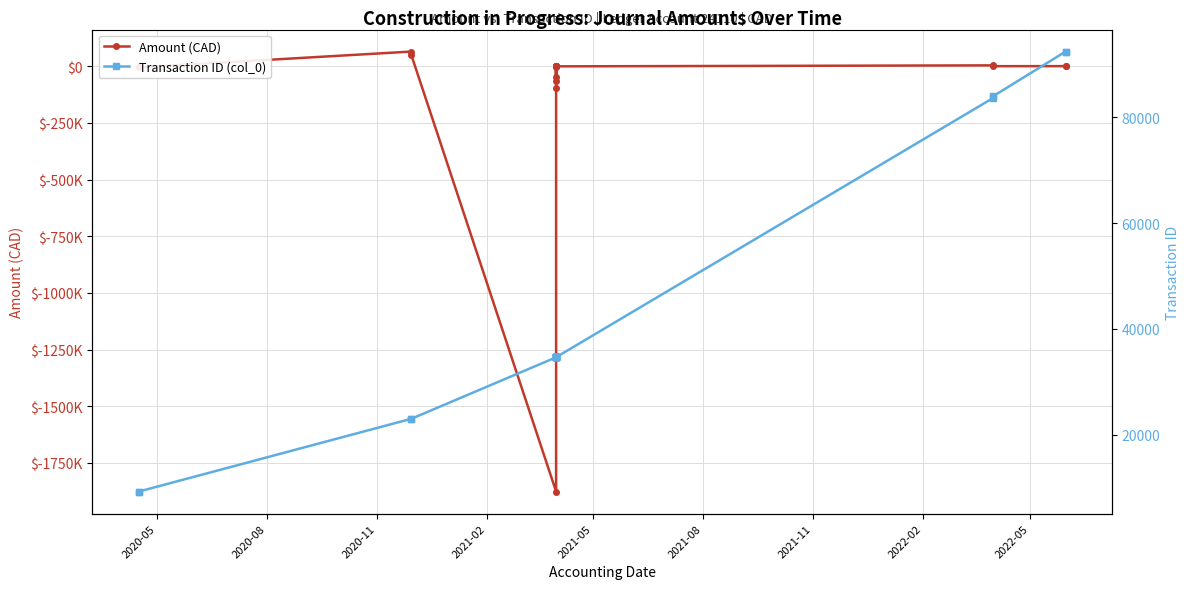

How many lines are shown in the chart?

2